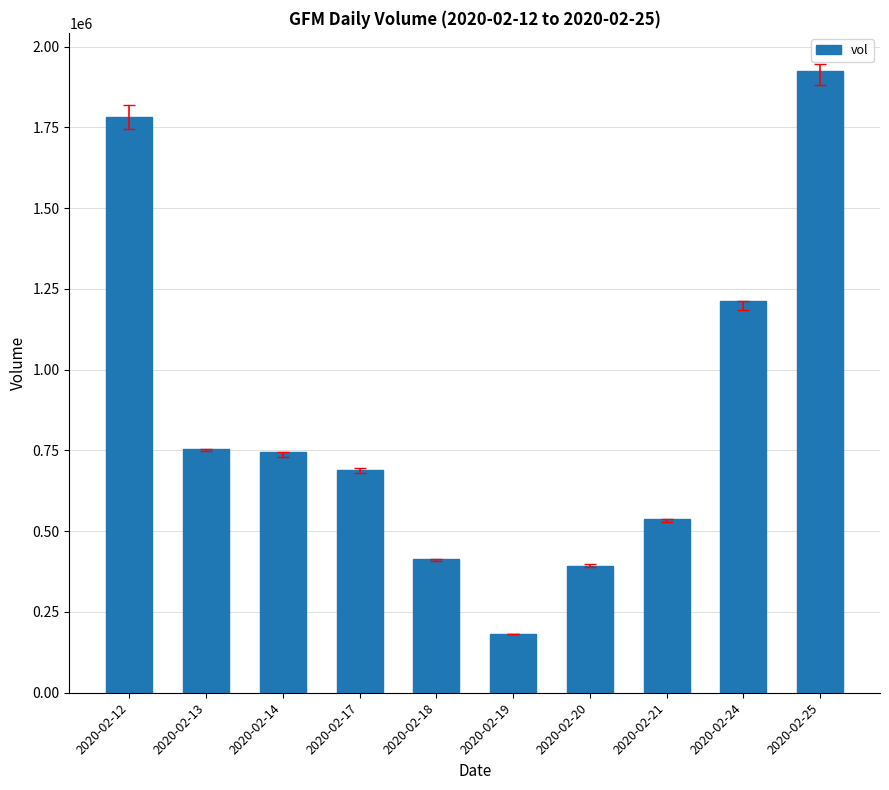

Where does the data first go above 743800?

2020-02-12